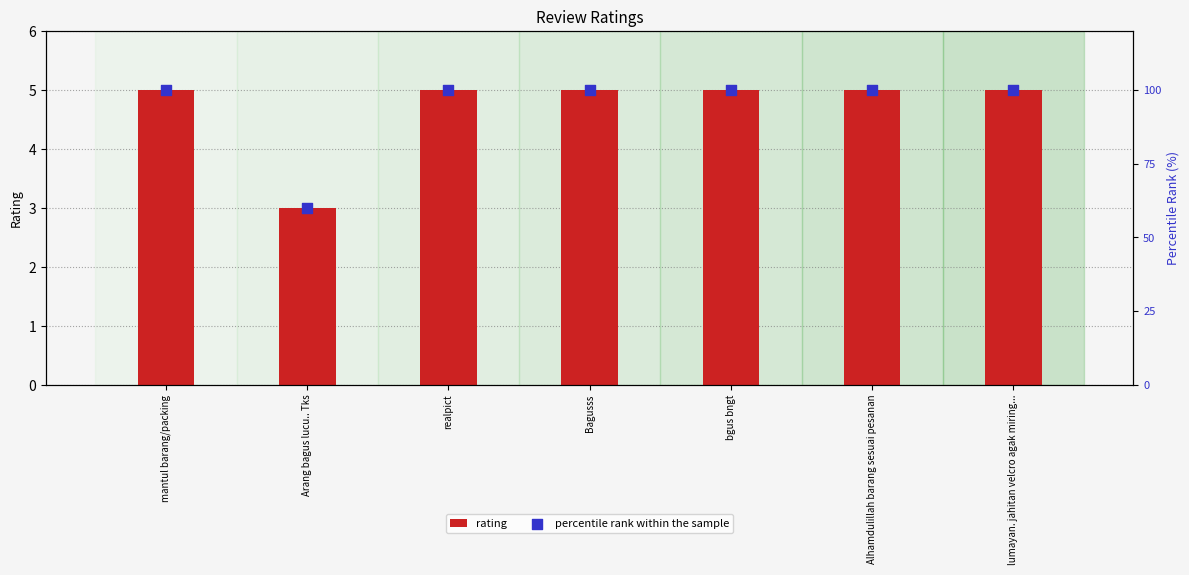

What are all the series names shown in the legend?

rating, percentile rank within the sample